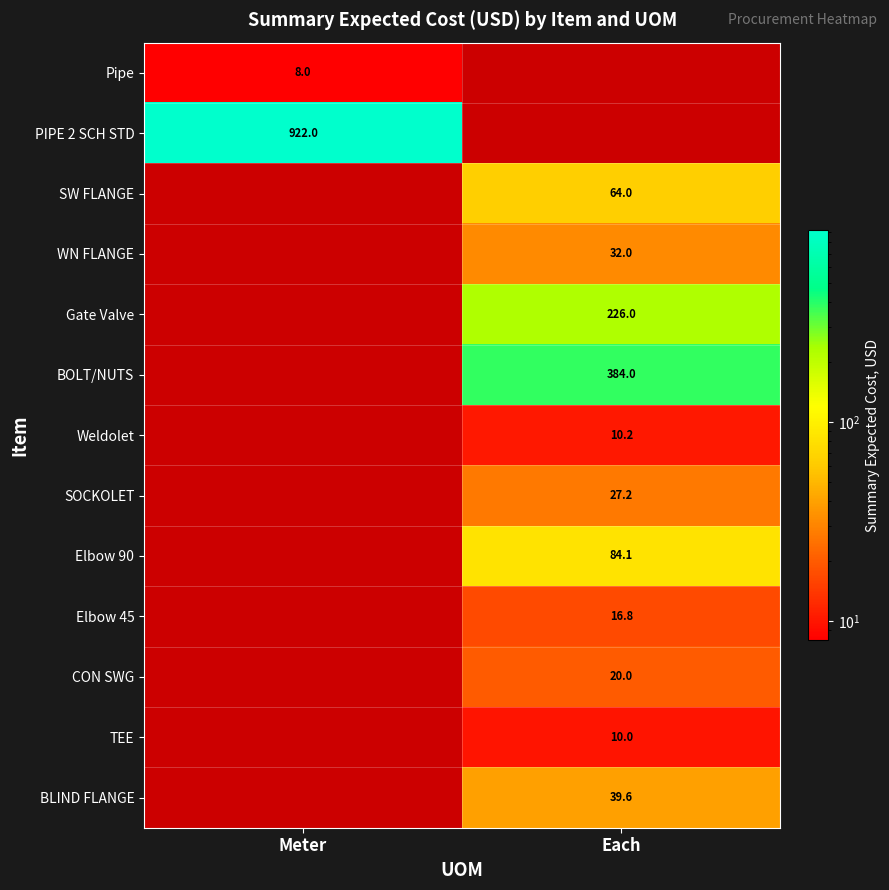

Is the value of TEE at Each greater than the value of Elbow 90 at Each?

No